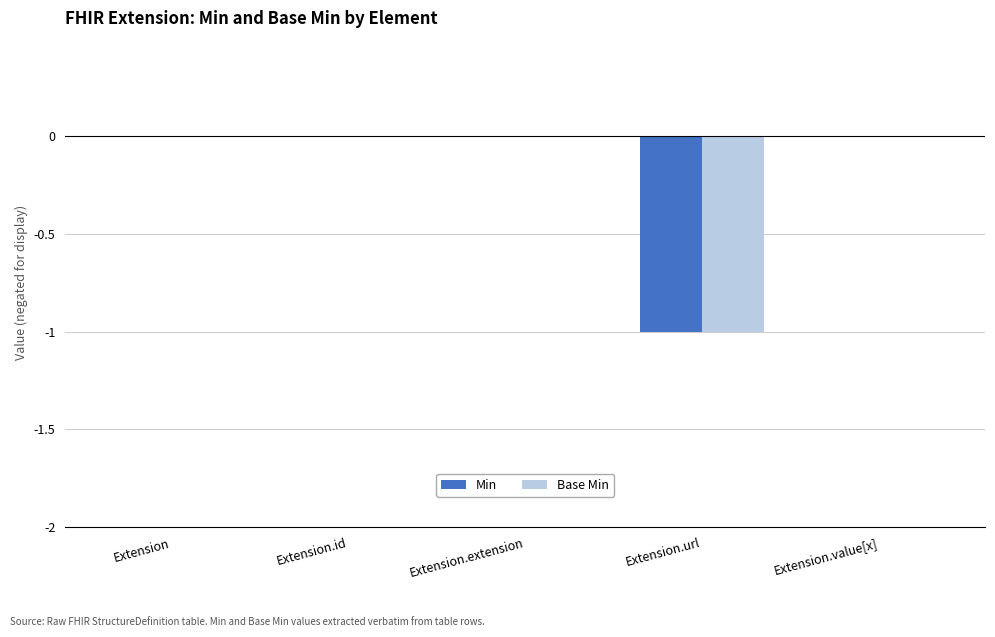

The value of Base Min at Extension.value[x] is -1. True or false?

False